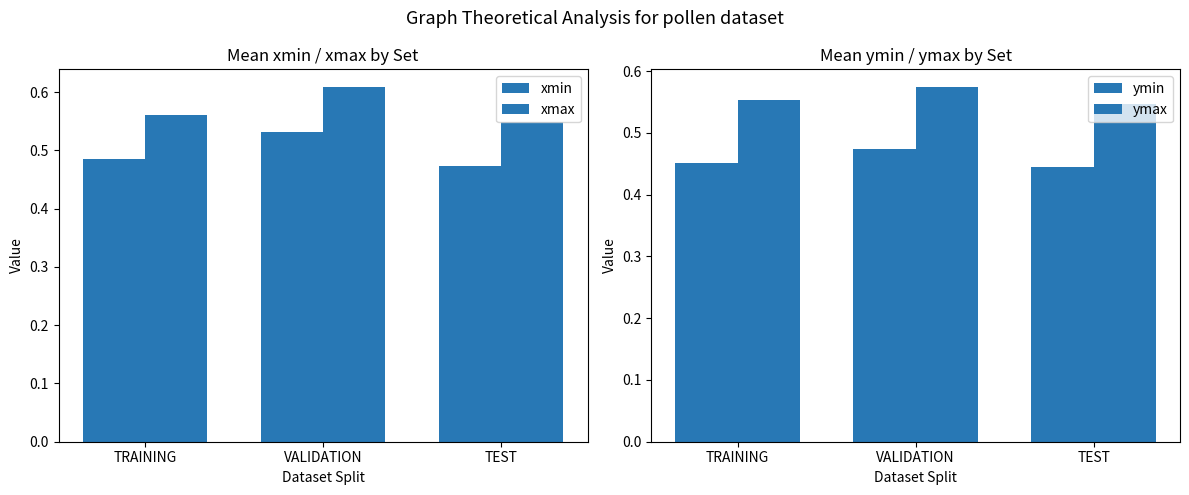

Is the value of xmax at VALIDATION greater than the value of ymax at TEST?

Yes